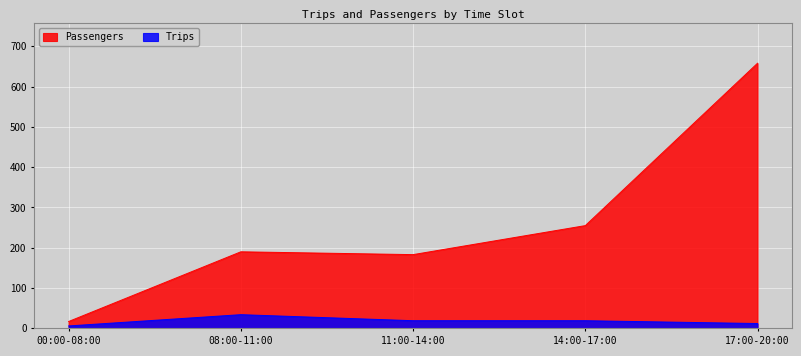

What is the value of the Passengers point at the 1st from the left?

17